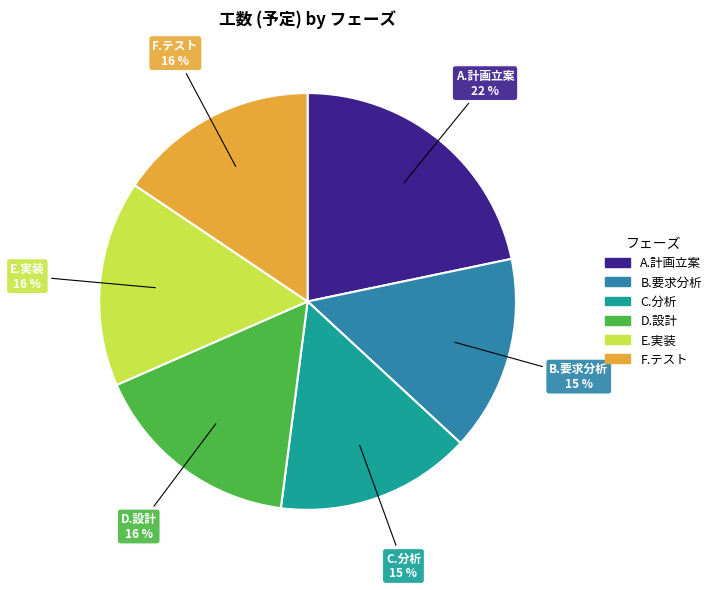

Is there any slice that represents more than half of the pie?

No